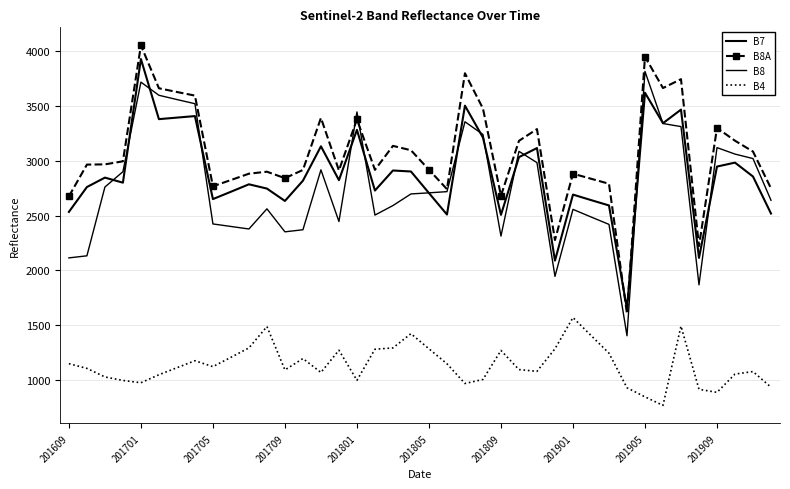

What is the value of the B7 point at the 15th from the left?

3132